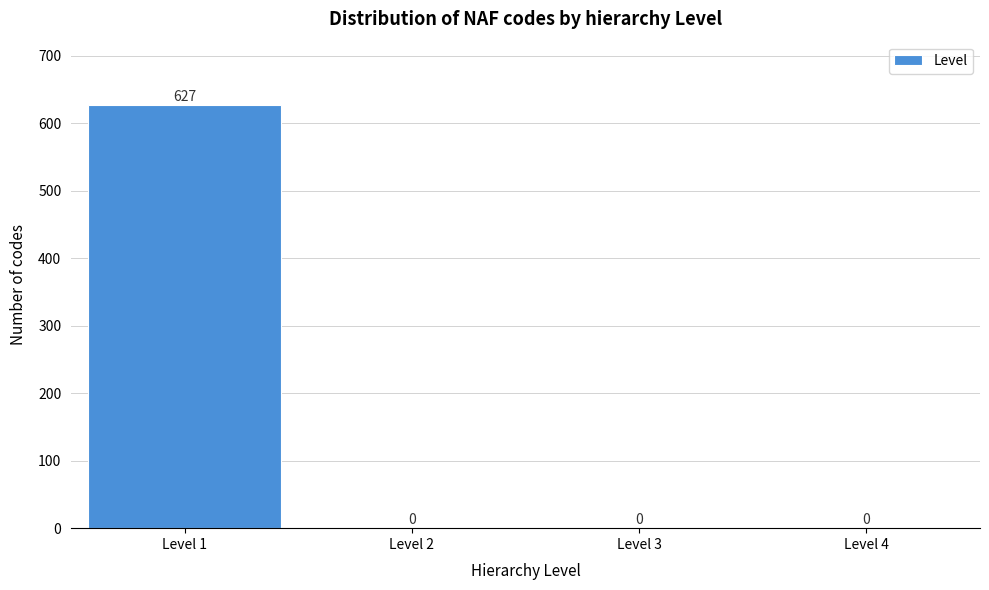

Reading left to right, list all the values displayed in this chart.

Level 1=627	Level 2=0	Level 3=0	Level 4=0